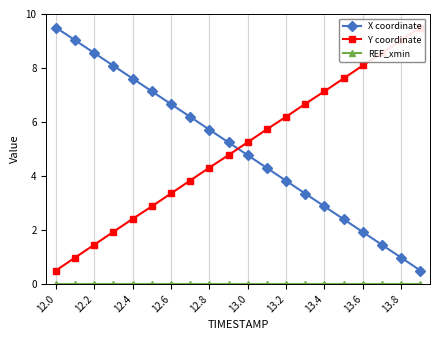

Is it true that X coordinate equals 3.8 at 13.2?

True